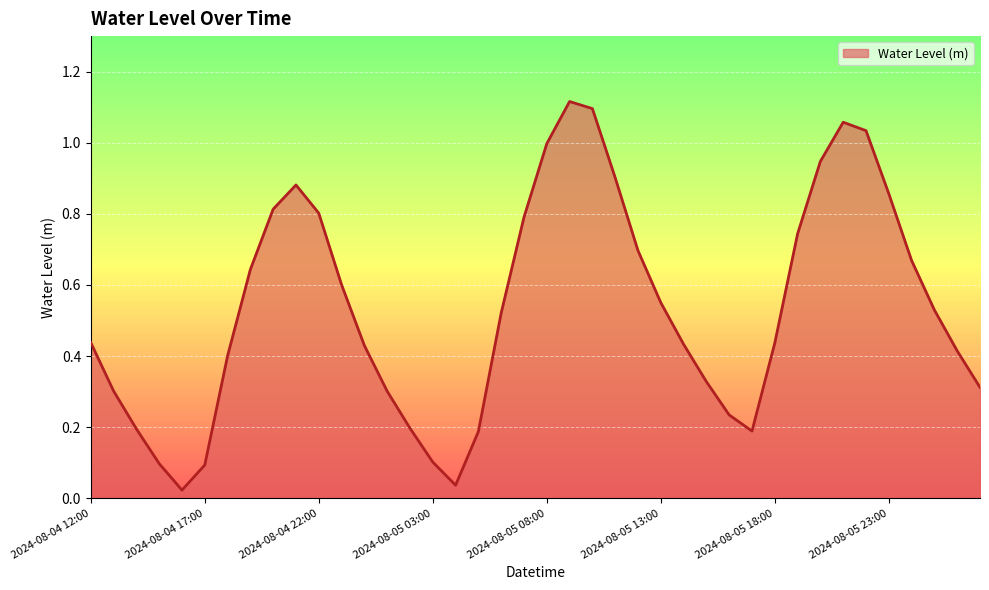

Does the chart have visible grid lines?

Yes